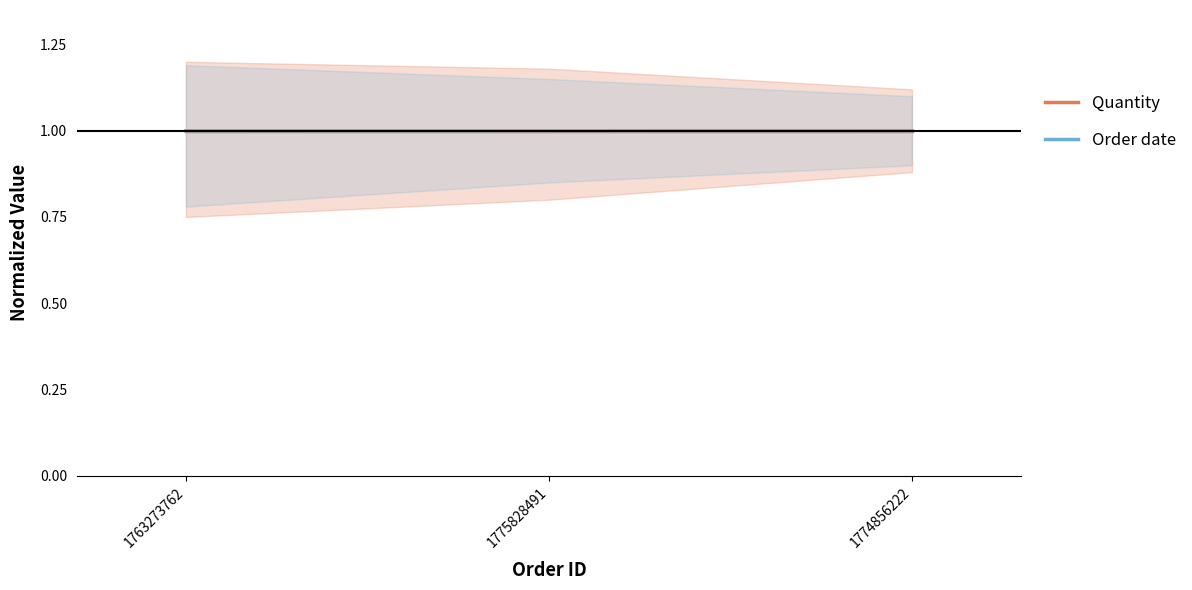

List the labels in order of Quantity value, smallest first.

1763273762, 1775828491, 1774856222